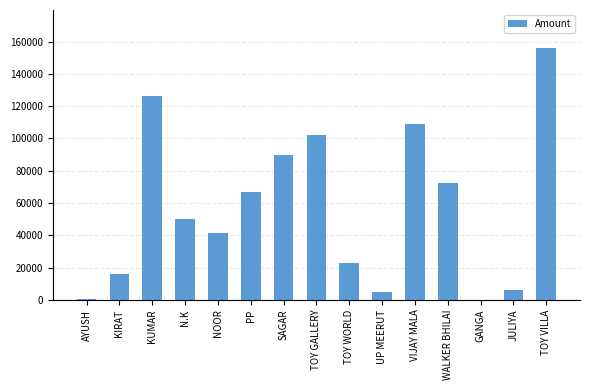

Where is the data nearest to the value 78192?

WALKER BHILAI